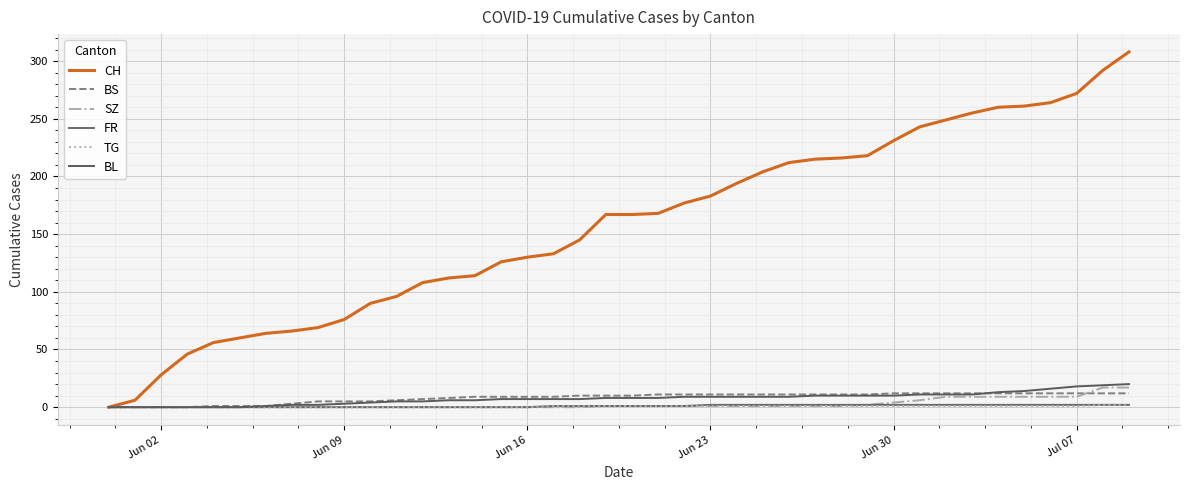

Does the chart display data point markers on the line(s)?

No